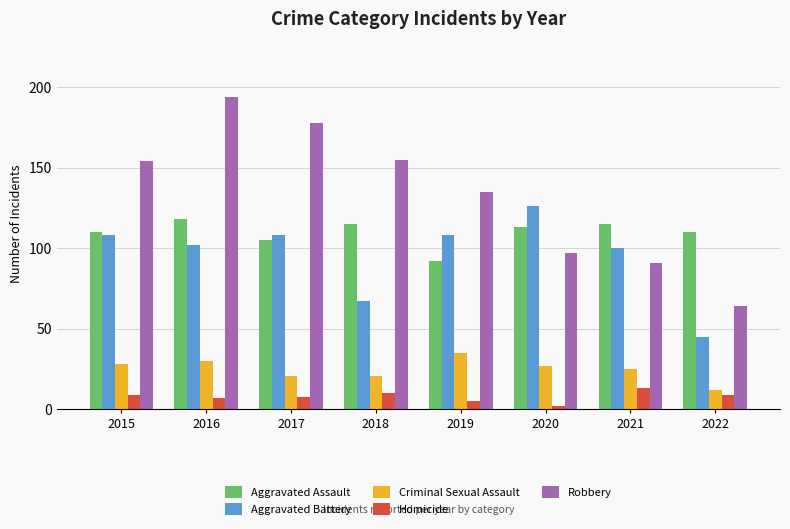

How many bars are there in each group?

5